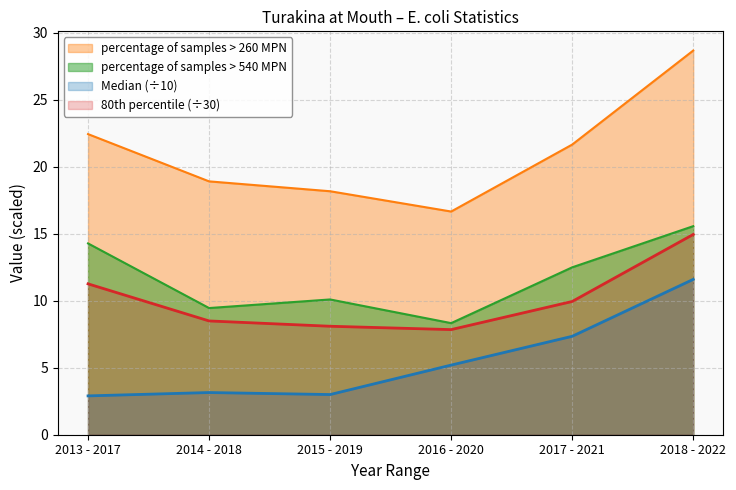

Read the percentage of samples > 260 MPN value at 2016 - 2020.

16.7